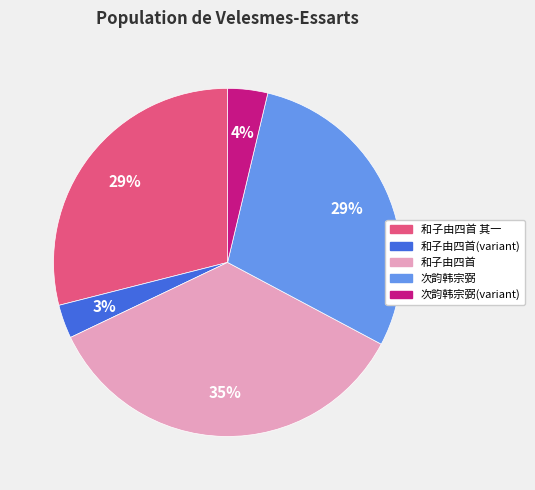

Do 和子由四首 and 和子由四首(variant) together represent more than half of the pie?

No